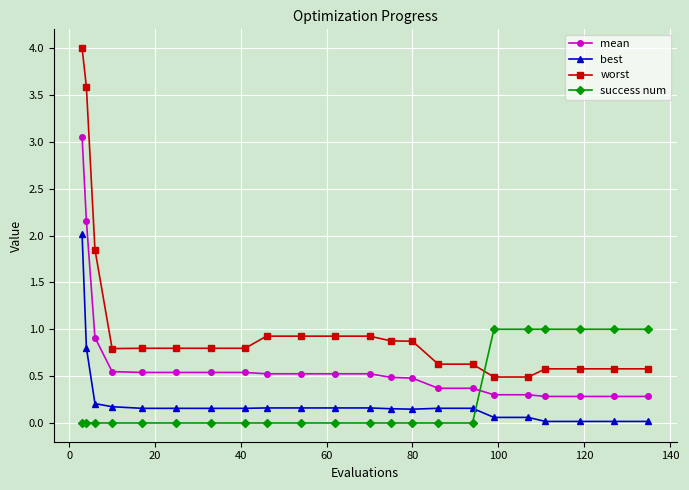

What is the maximum value shown in the chart?

4.0